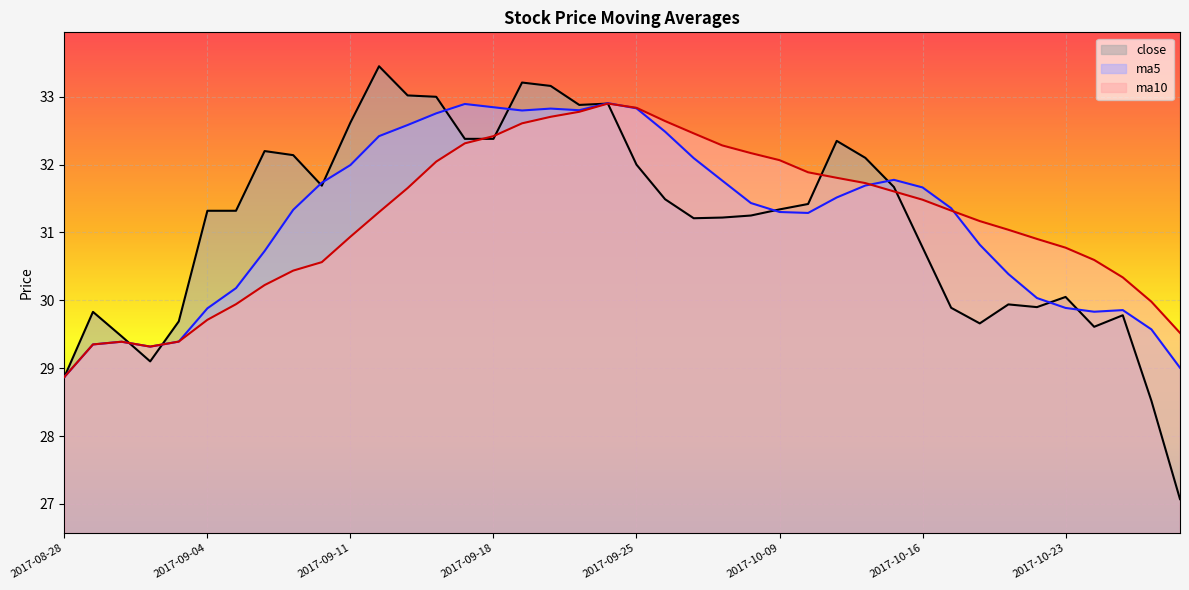

Between which two adjacent categories do ma5 and ma10 first intersect?

2017-09-22 and 2017-09-25